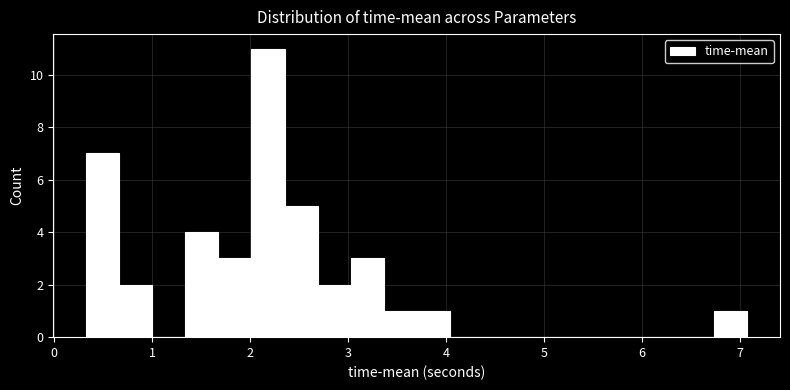

Read against the x-axis, roughly where is the centre of the tallest bar?

2.2